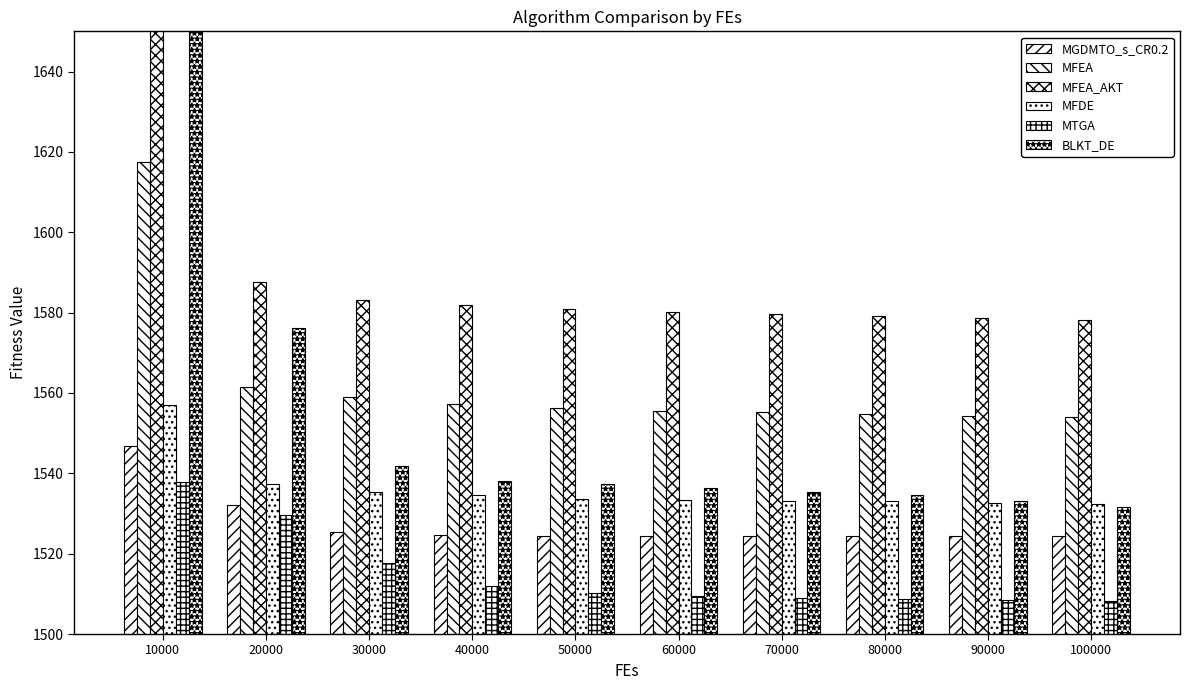

Reading left to right, transcribe all the data shown in this chart.

MGDMTO_s_CR0.2: 1546.7	1532.2	1525.5	1524.6	1524.5	1524.4	1524.4	1524.4	1524.3	1524.3
MFEA: 1617.4	1561.6	1559.1	1557.3	1556.2	1555.6	1555.2	1554.7	1554.3	1554.0
MFEA_AKT: 1822.5	1587.6	1583.1	1581.8	1580.8	1580.3	1579.6	1579.0	1578.6	1578.3
MFDE: 1557.0	1537.4	1535.4	1534.5	1533.7	1533.5	1533.2	1533.0	1532.6	1532.3
MTGA: 1537.8	1529.5	1517.8	1512.0	1510.2	1509.5	1509.1	1508.7	1508.5	1508.3
BLKT_DE: 6478.9	1576.1	1541.9	1538.1	1537.2	1536.3	1535.3	1534.6	1533.0	1531.7